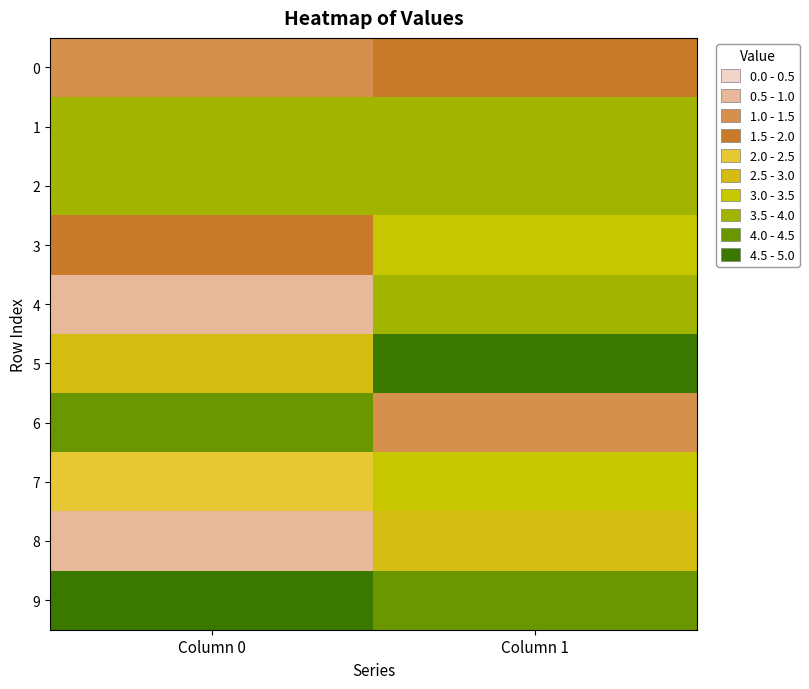

Between Column 0 and Column 1, which is larger?

Column 1